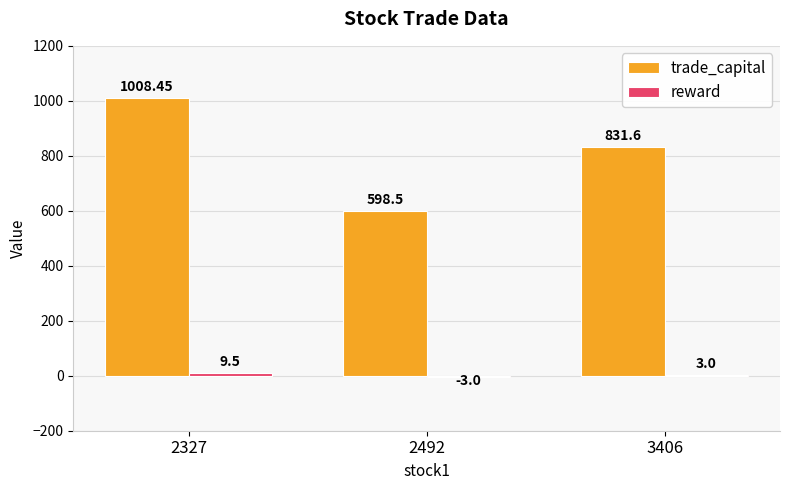

Which series has the largest range (max minus min)?

trade_capital